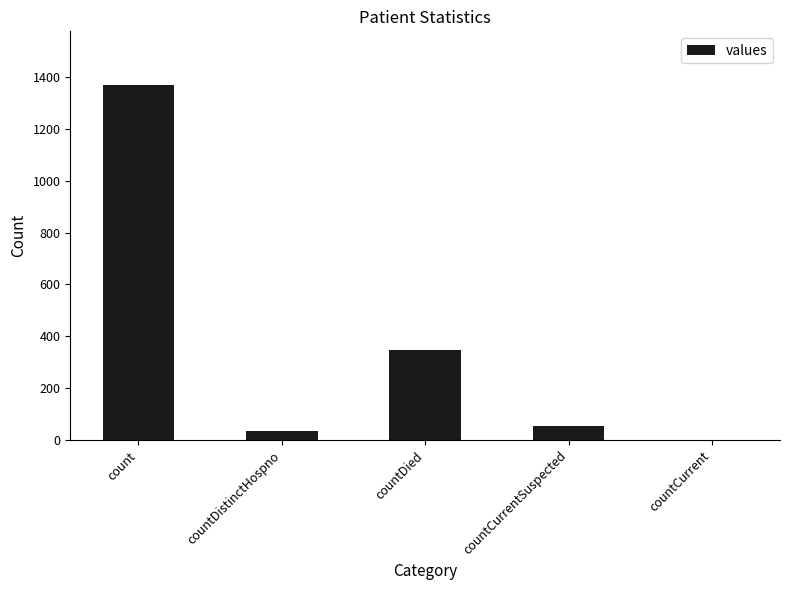

What is the greatest value displayed?

1371